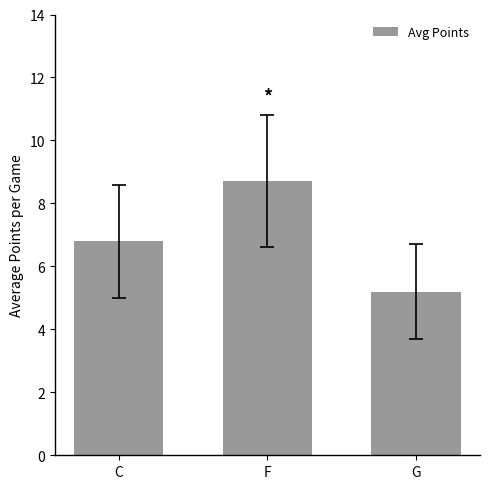

What is the difference between the maximum and minimum values?

3.5